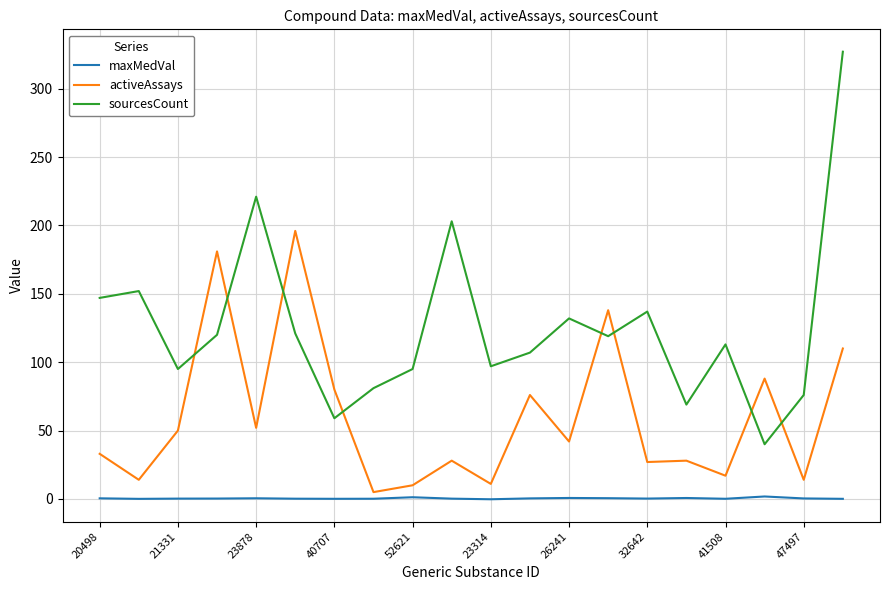

True or false: activeAssays and sourcesCount cross at least once.

True